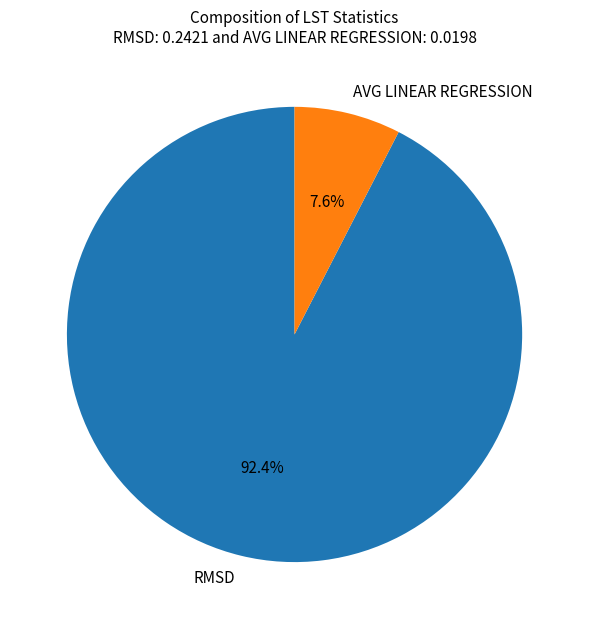

What percentage is the AVG LINEAR REGRESSION slice, to the nearest percent?

8%